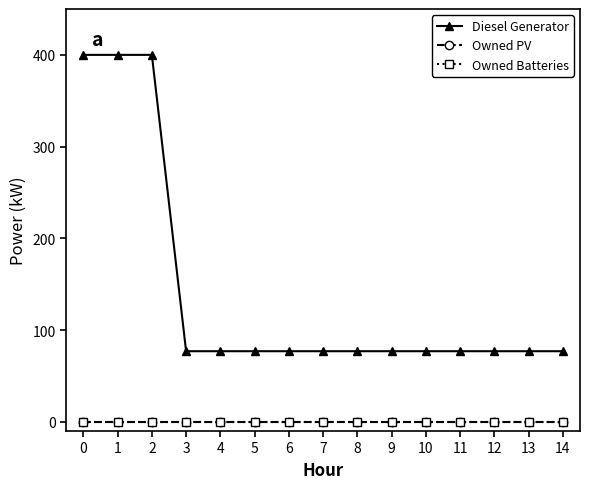

True or false: Owned PV has more than 0 points higher than both neighbors.

False